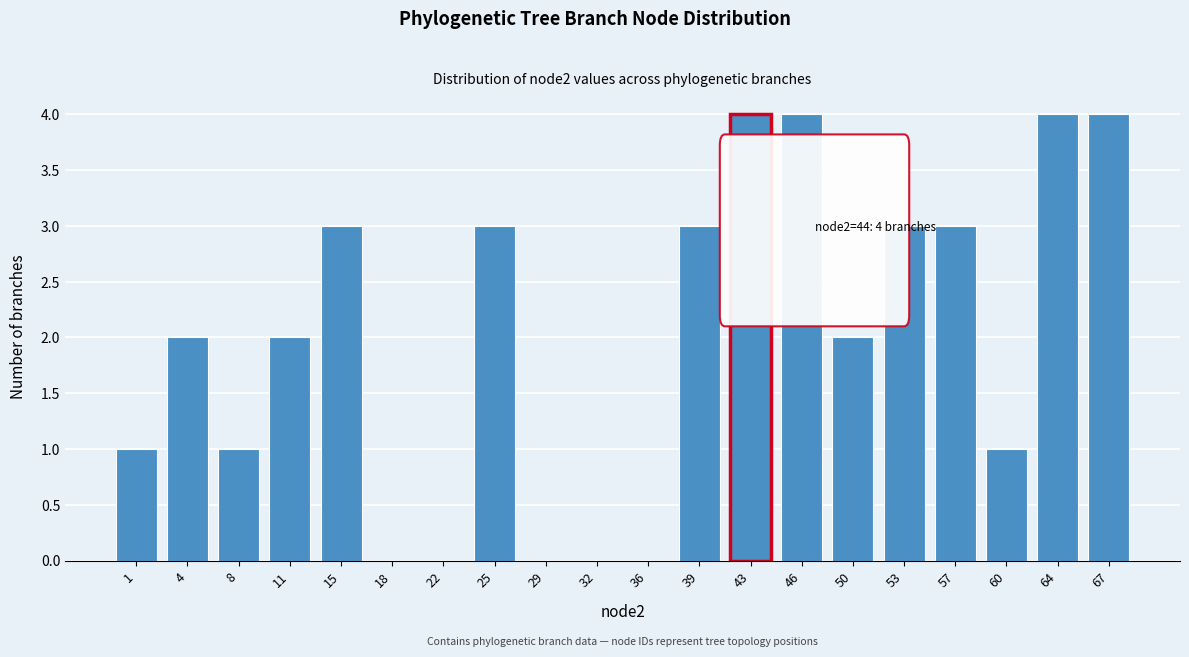

Reading right to left, what are all the values shown in this chart?

67=4	64=4	60=1	57=3	53=3	50=2	46=4	43=4	39=3	36=0	32=0	29=0	25=3	22=0	18=0	15=3	11=2	8=1	4=2	1=1